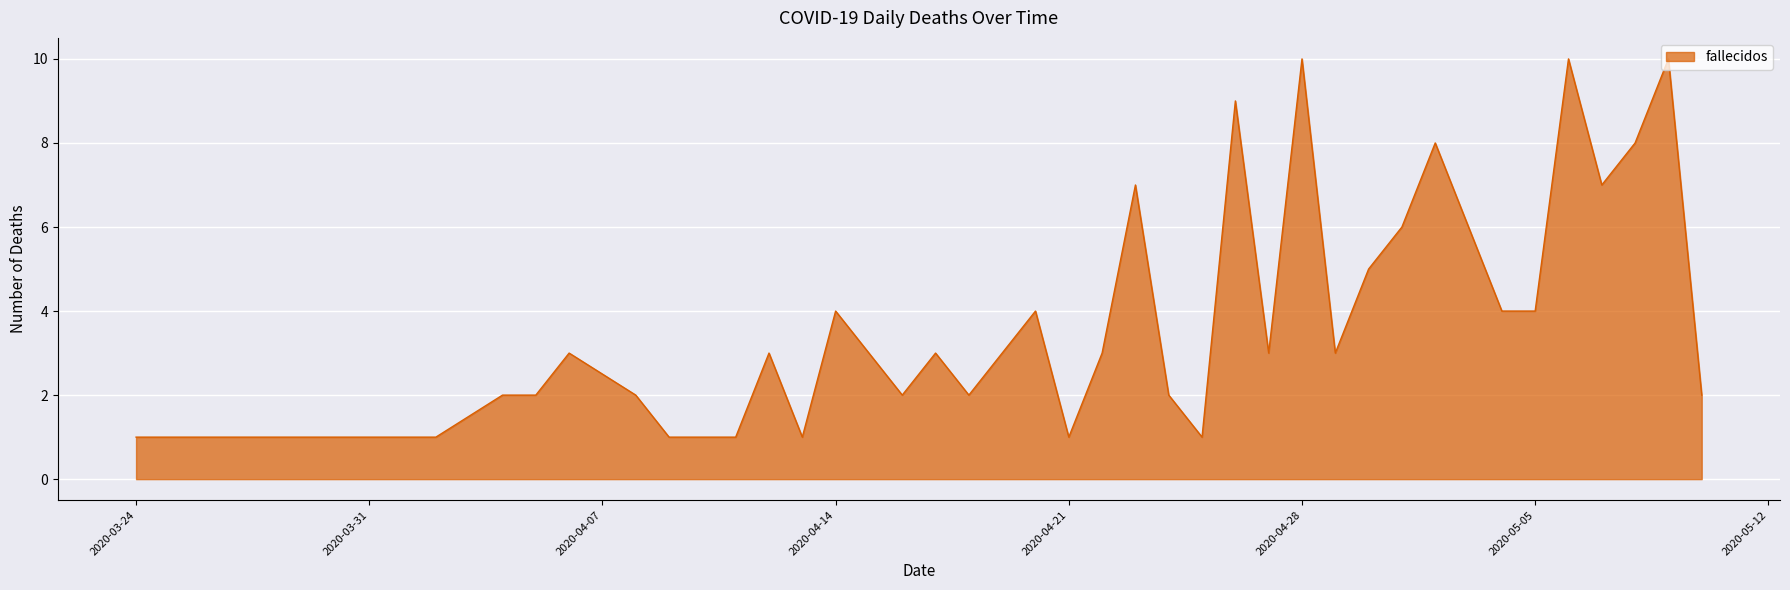

What is the difference between the maximum and minimum values?

9